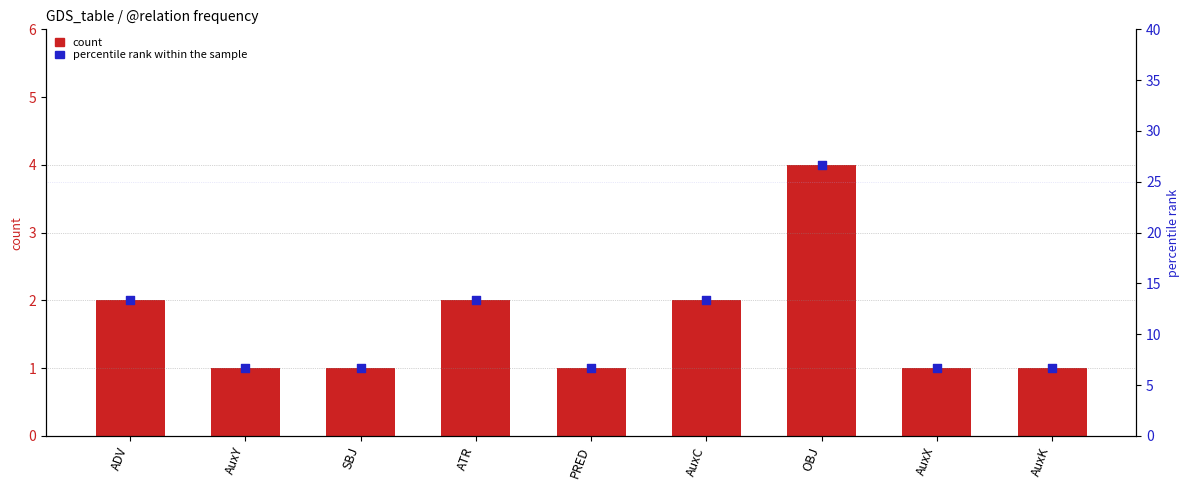

At how many categories does at least one series exceed 21?

1